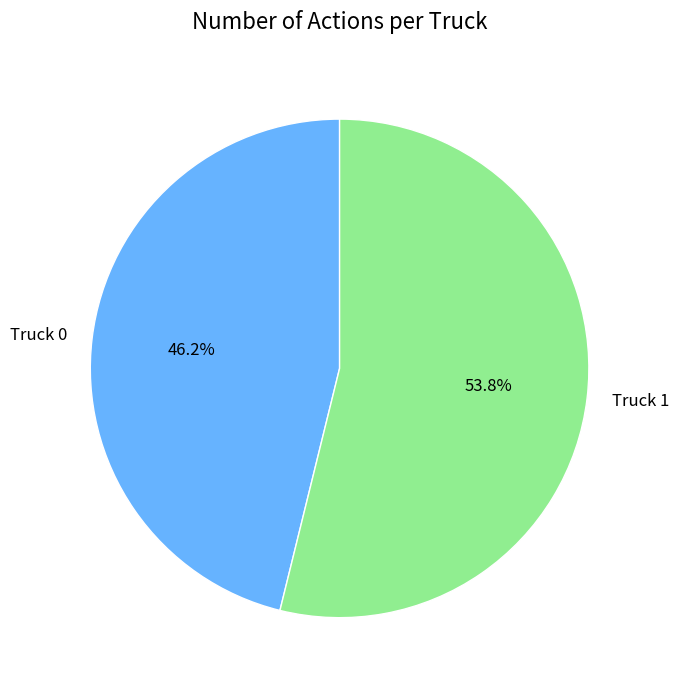

The Truck 0 slice represents 57% of the pie. True or false?

False